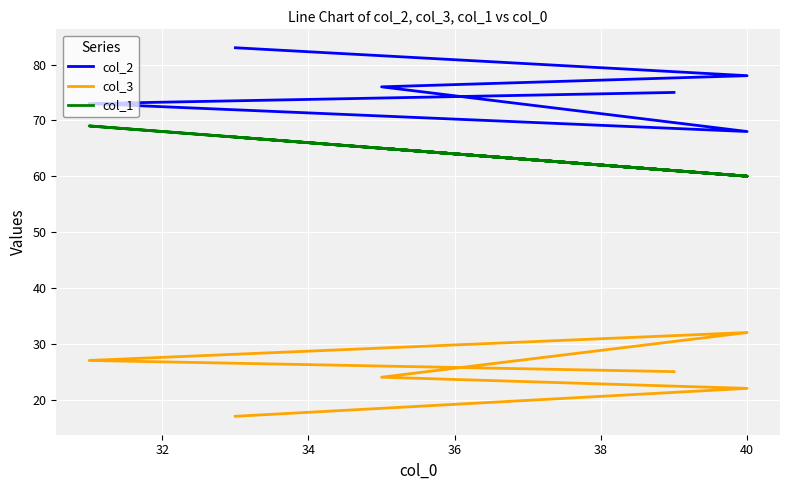

Which series changed the most between 38 and 40?

col_1